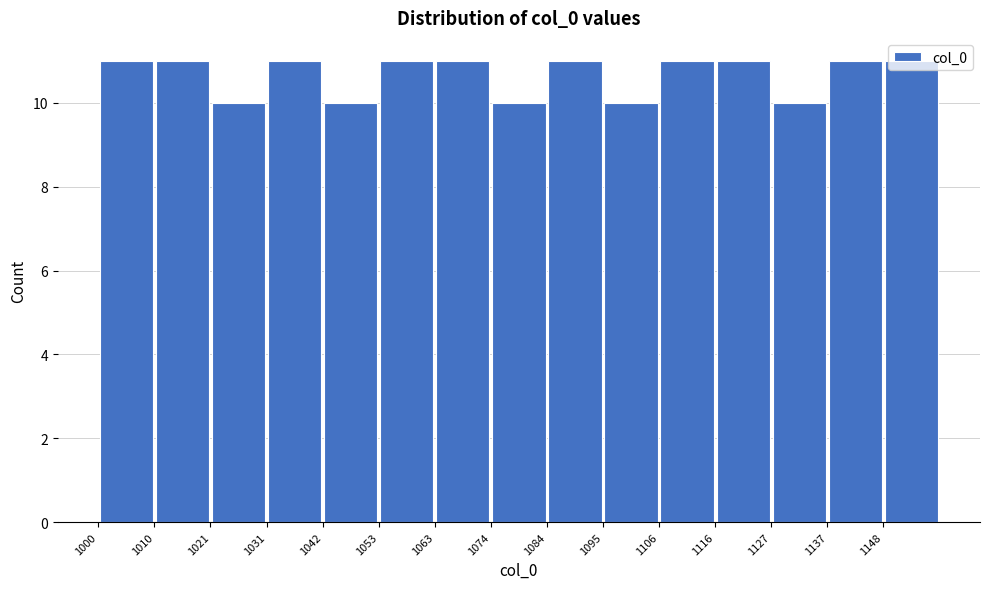

Reading left to right, list every bar in this chart as the range it spans on the x-axis followed by its height. Neither the bar edges nor the heights are printed on the chart, so give them approximately, as read against the axes.

1000.0 to 1010.6: 11
1010.6 to 1021.2: 11
1021.2 to 1031.8: 10
1031.8 to 1042.4: 11
1042.4 to 1053.0: 10
1053.0 to 1063.6: 11
1063.6 to 1074.2: 11
1074.2 to 1084.8: 10
1084.8 to 1095.4: 11
1095.4 to 1106.0: 10
1106.0 to 1116.6: 11
1116.6 to 1127.2: 11
1127.2 to 1137.8: 10
1137.8 to 1148.4: 11
1148.4 to 1159.0: 11